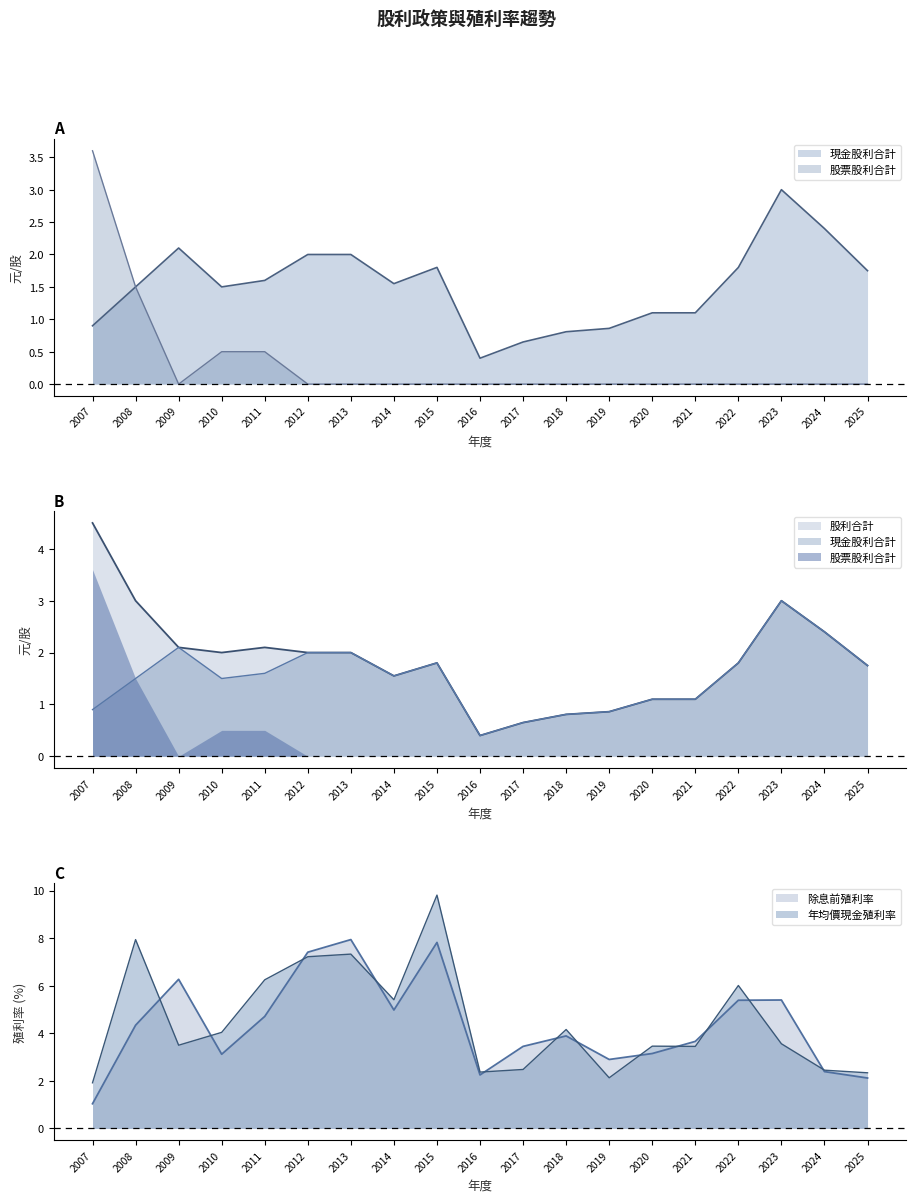

True or false: 股利合計 and 股票股利合計 cross at least once.

False